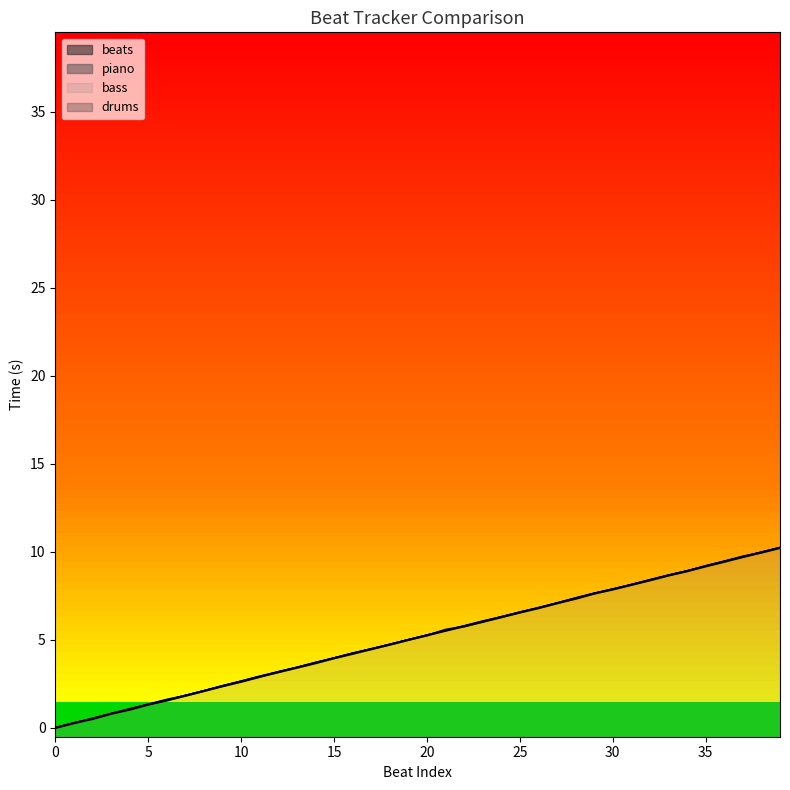

Reading left to right, transcribe all the data shown in this chart.

beats: 0.0	0.3	0.5	0.8	1.1	1.3	1.6	1.8	2.1	2.4	2.6	2.9	3.2	3.4	3.7	4.0	4.2	4.5	4.7	5.0	5.3	5.5	5.8	6.0	6.3	6.6	6.8	7.1	7.4	7.6	7.9	8.1	8.4	8.7	8.9	9.2	9.5	9.7	10.0	10.2
piano: 0.0	0.3	0.5	0.8	1.1	1.4	1.6	1.8	2.1	2.4	2.7	2.9	3.2	3.4	3.7	4.0	4.2	4.5	4.7	5.0	5.3	5.5	5.8	6.0	6.3	6.6	6.8	7.1	7.4	7.6	7.9	8.1	8.4	8.7	8.9	9.2	9.5	9.8	10.0	10.2
bass: 0.0	0.3	0.5	0.8	1.1	1.3	1.6	1.9	2.1	2.4	2.6	2.9	3.2	3.4	3.7	4.0	4.2	4.5	4.8	5.0	5.3	5.5	5.8	6.1	6.3	6.6	6.8	7.1	7.4	7.7	7.9	8.1	8.4	8.7	8.9	9.2	9.5	9.7	10.0	10.2
drums: 0.0	0.3	0.5	0.8	1.0	1.3	1.6	1.8	2.1	2.4	2.6	2.9	3.2	3.4	3.7	4.0	4.2	4.5	4.7	5.0	5.3	5.6	5.8	6.0	6.3	6.6	6.8	7.1	7.3	7.6	7.9	8.1	8.4	8.7	8.9	9.2	9.4	9.7	10.0	10.2